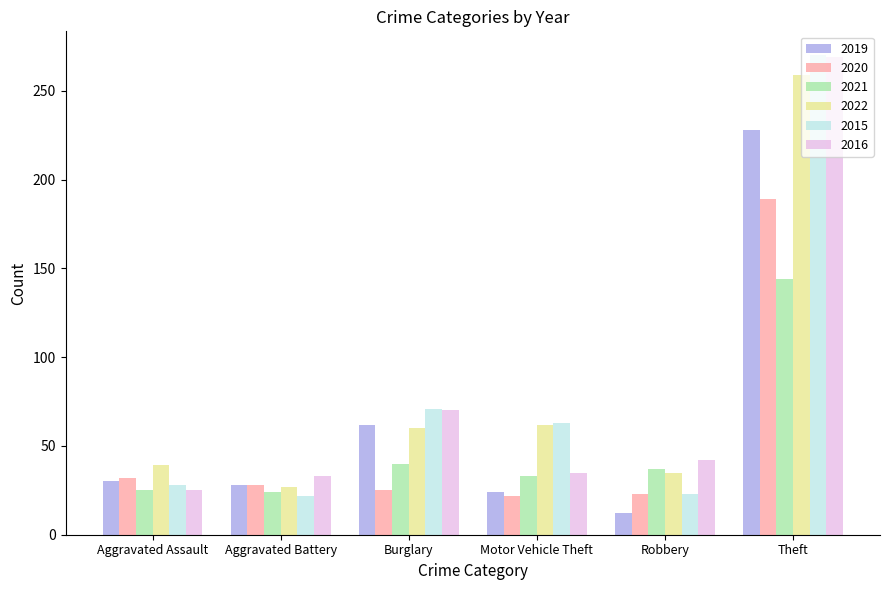

What is the label of the 2nd bar from the left?

Aggravated Battery